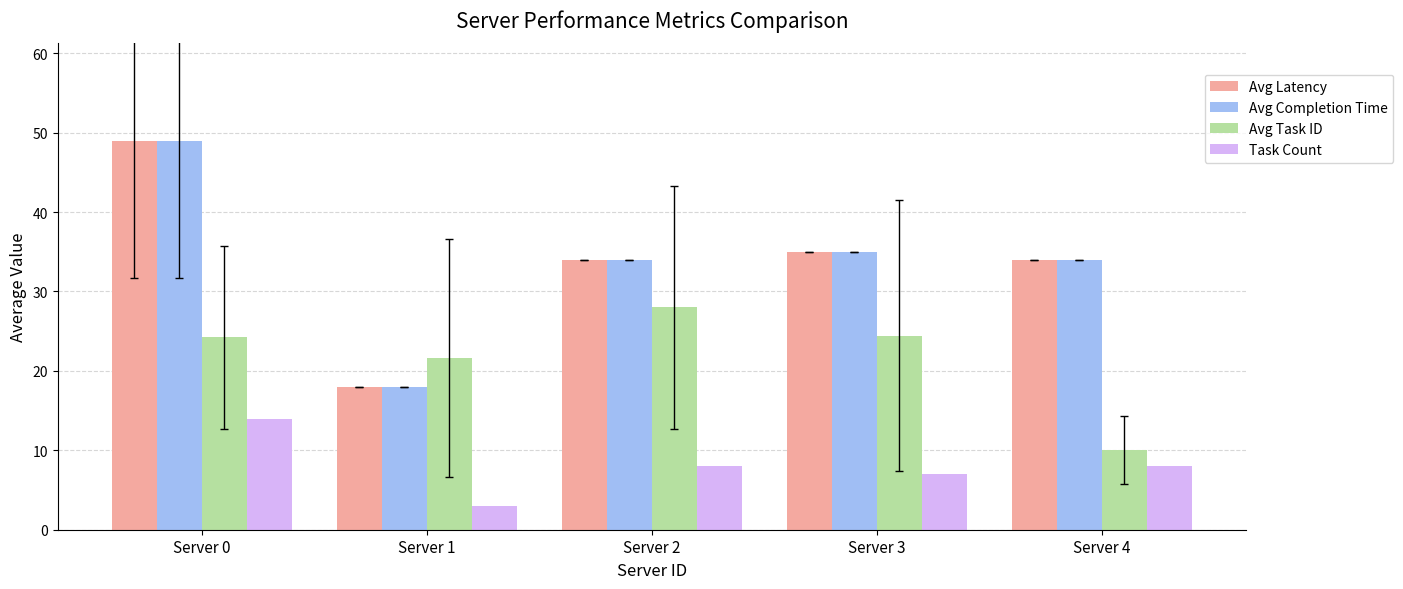

Which series changed the most between Server 3 and Server 4?

Avg Task ID